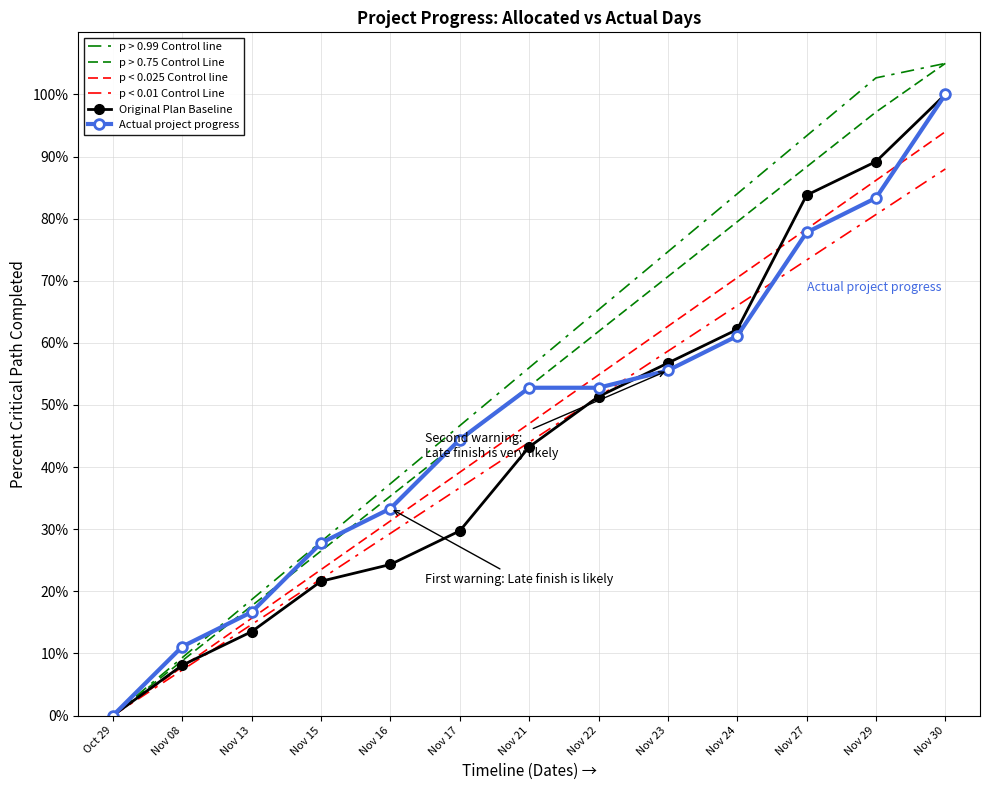

At which label does p < 0.01 Control Line first exceed 44?

Nov 22